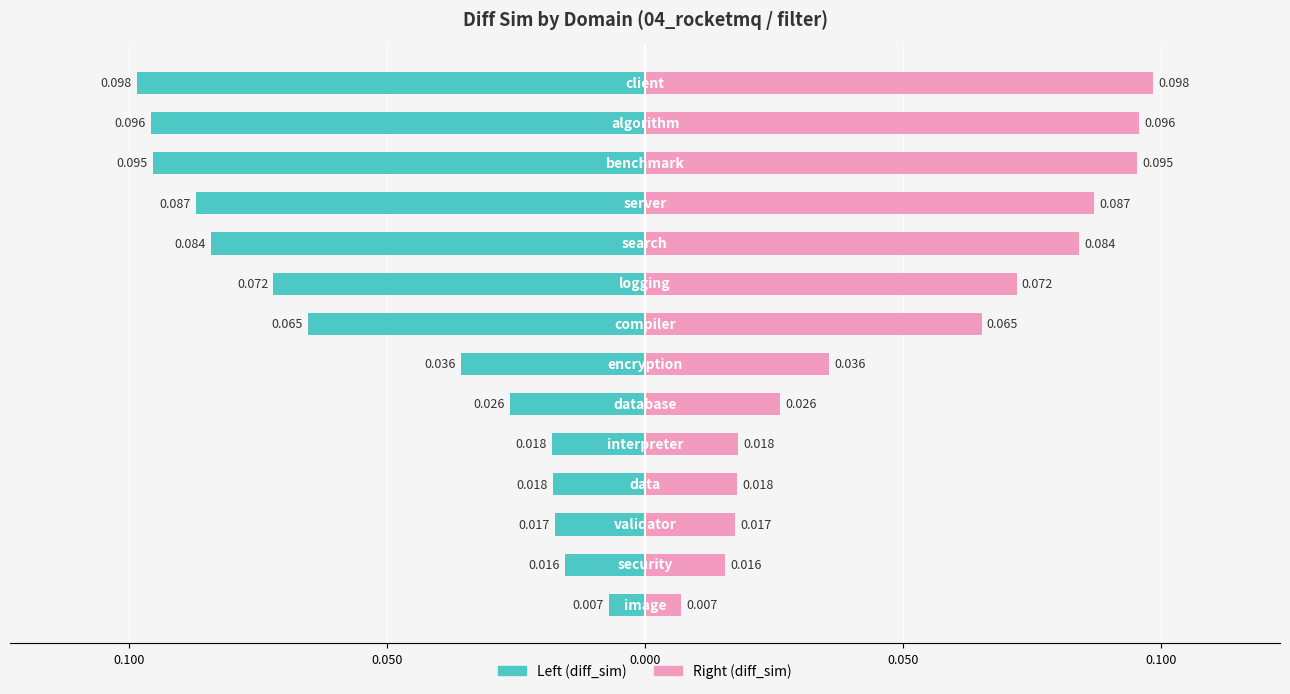

Reading left to right, transcribe all the data shown in this chart.

diff_sim (left): -0.0	-0.0	-0.0	-0.0	-0.0	-0.0	-0.0	-0.1	-0.1	-0.1	-0.1	-0.1	-0.1	-0.1
diff_sim (right): 0.0	0.0	0.0	0.0	0.0	0.0	0.0	0.1	0.1	0.1	0.1	0.1	0.1	0.1